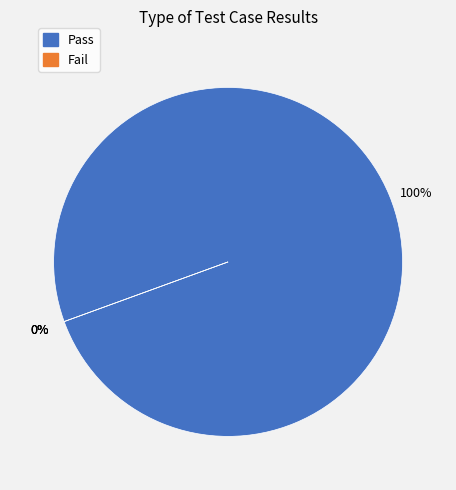

True or false: Pass accounts for 85% of the total.

False